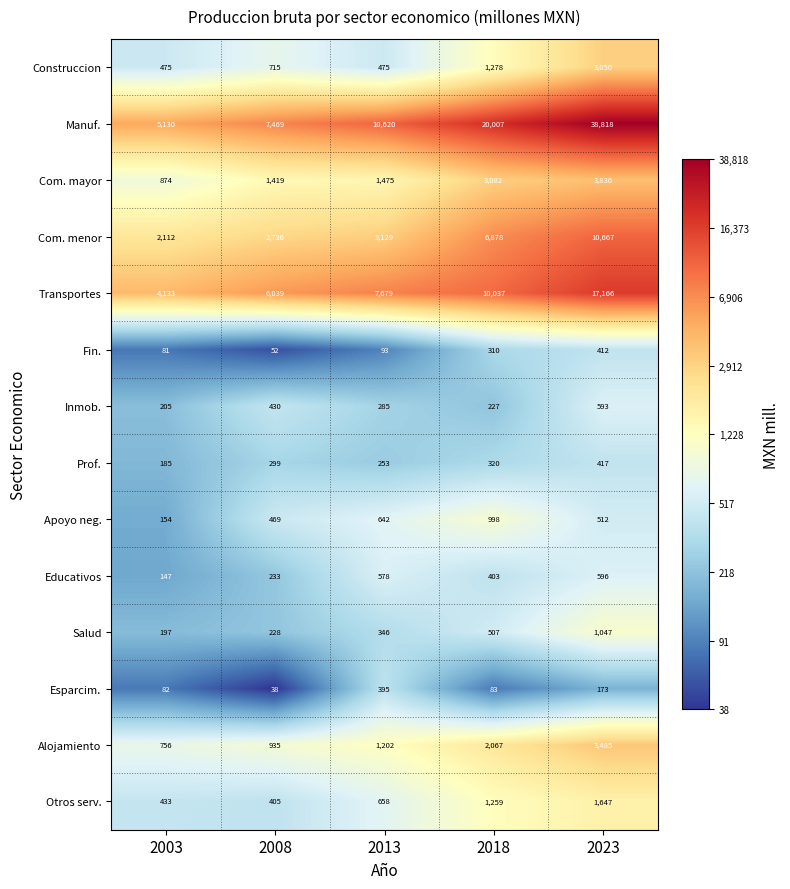

At how many categories does at least one series exceed 7292?

4